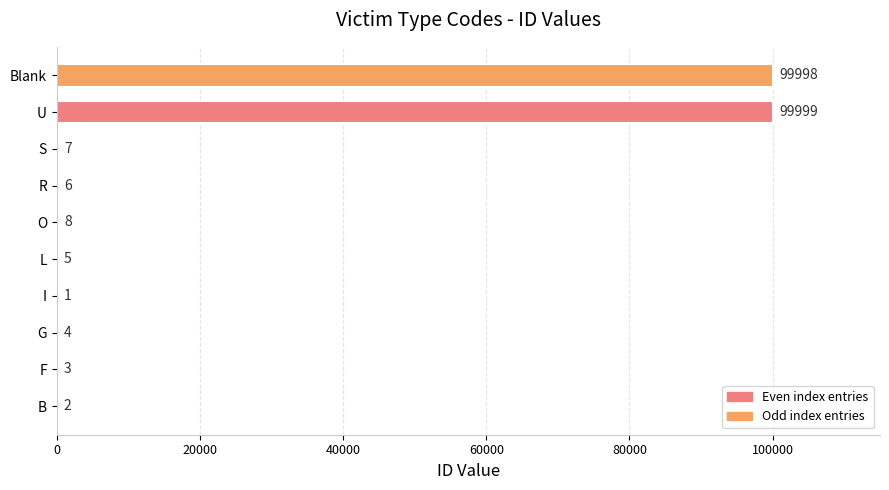

How many categories are shown in the chart?

10